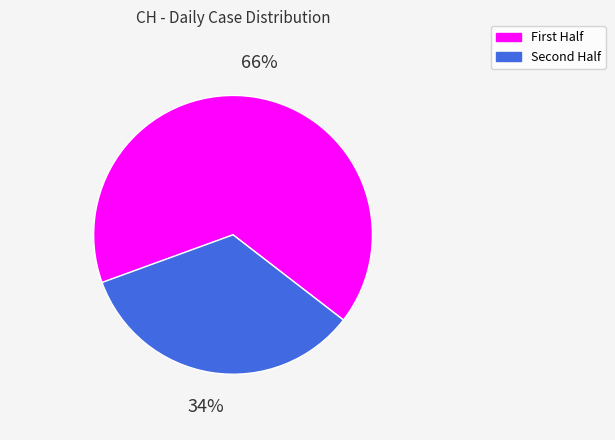

To the nearest percent, what is the difference between the largest and smallest slice percentages?

32%